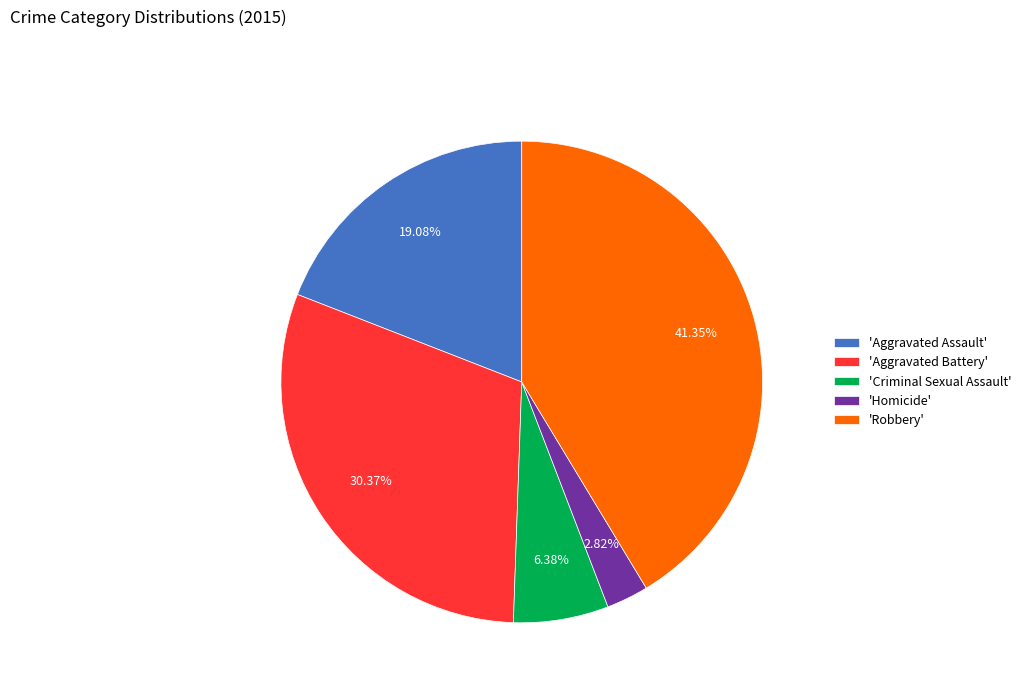

Rank the categories by value from highest to lowest.

'Robbery', 'Aggravated Battery', 'Aggravated Assault', 'Criminal Sexual Assault', 'Homicide'